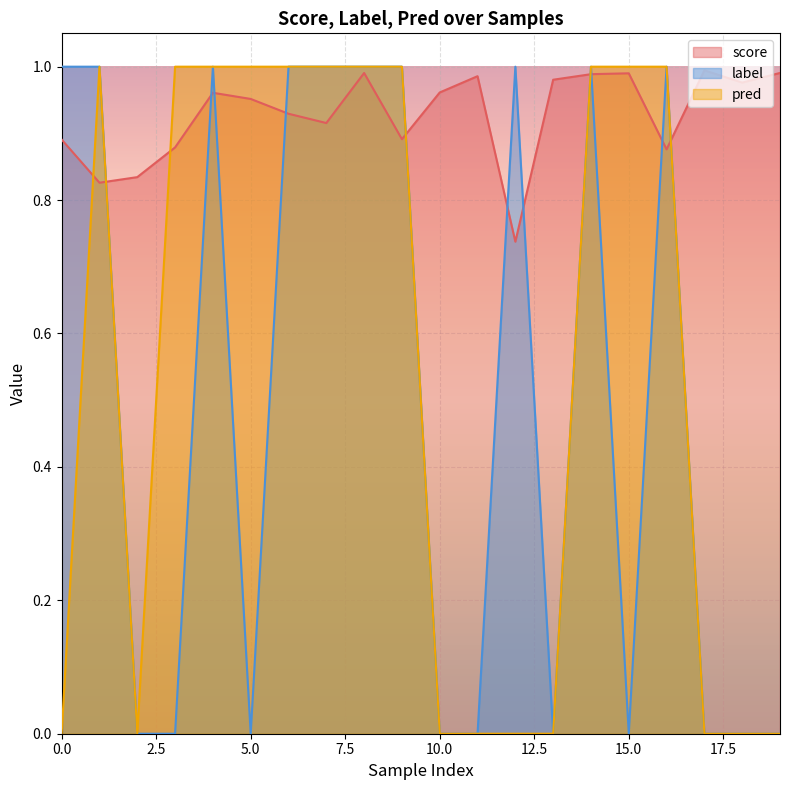

What are all the series names shown in the legend?

score, label, pred